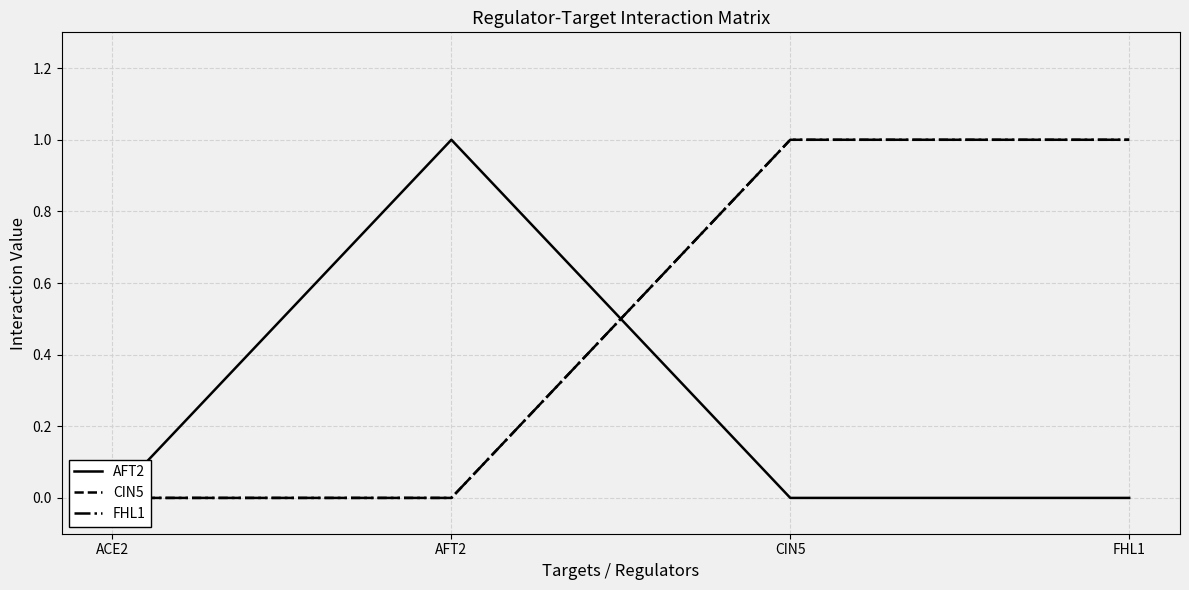

Where is the first local maximum for AFT2?

AFT2